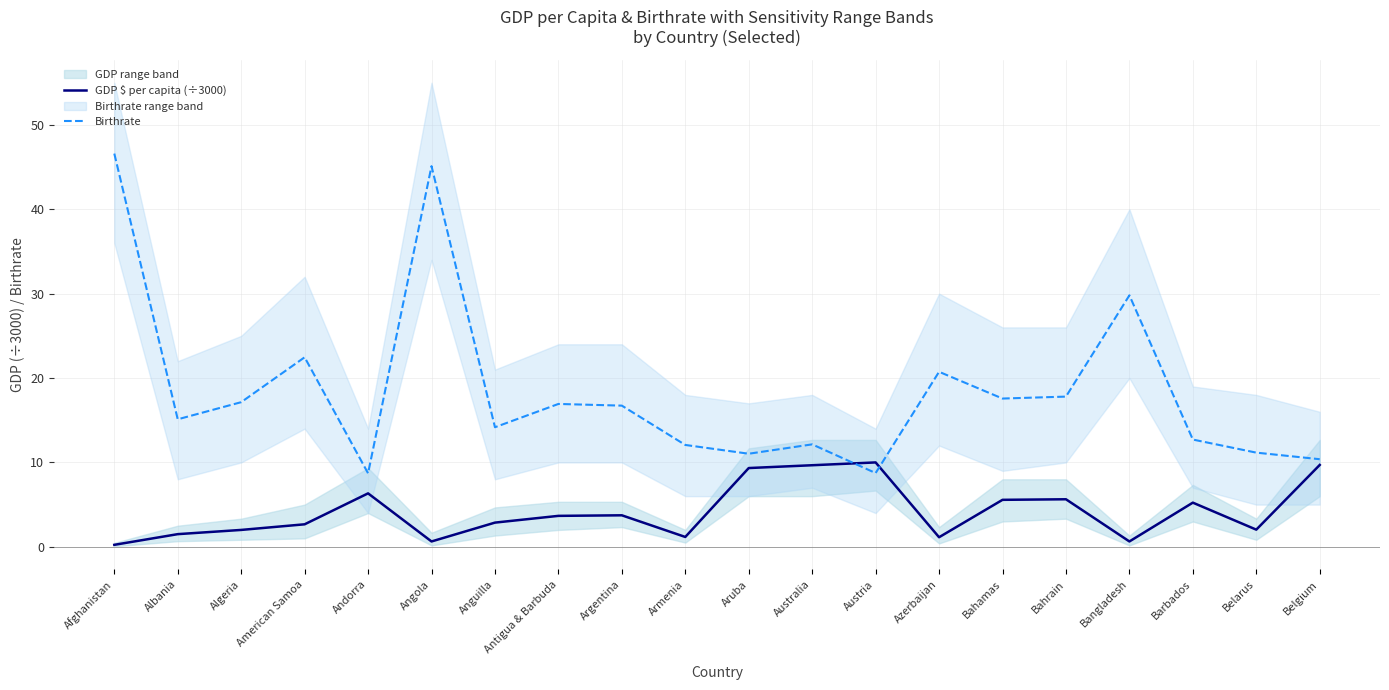

How many values in the GDP $ per capita (÷3000) series are below 3?

10